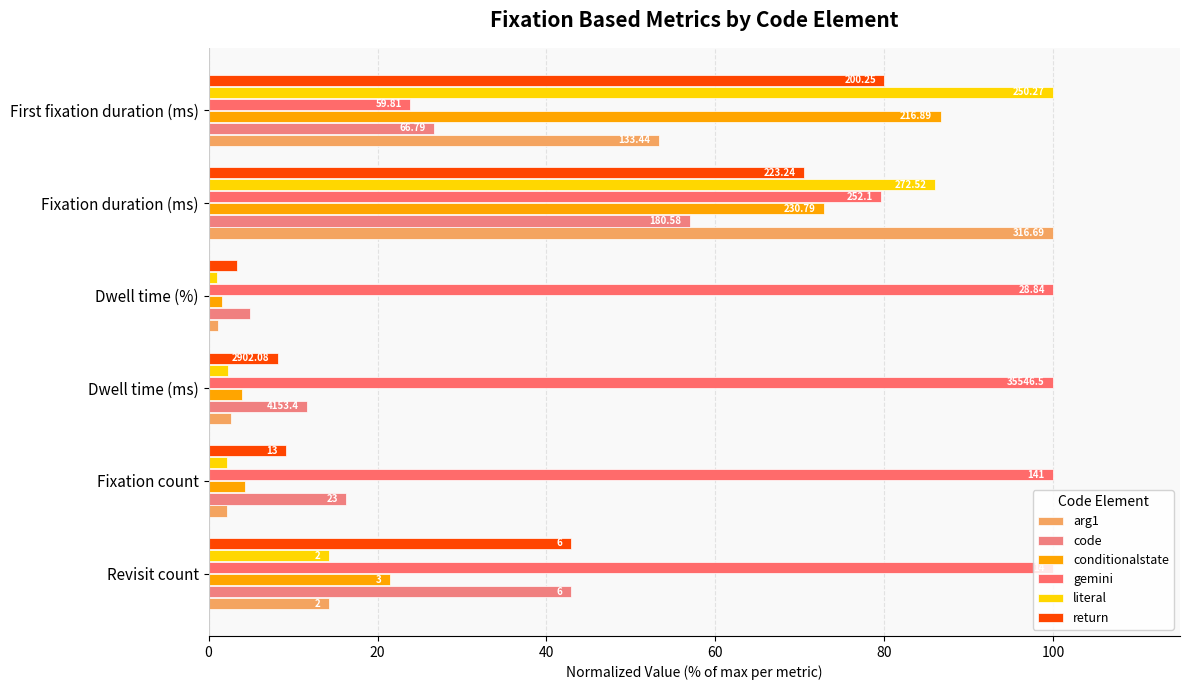

What is the value of the literal bar at the 6th from the left?

100.0